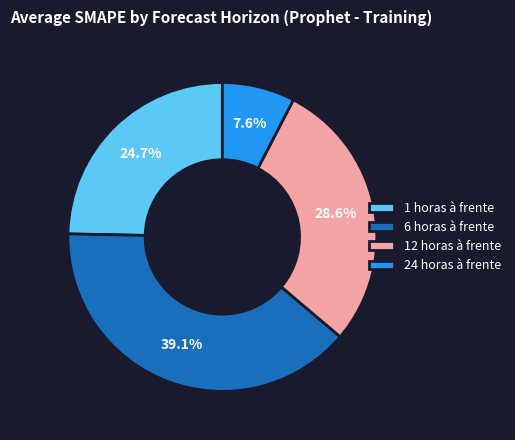

To the nearest percent, what is the average slice percentage?

25%